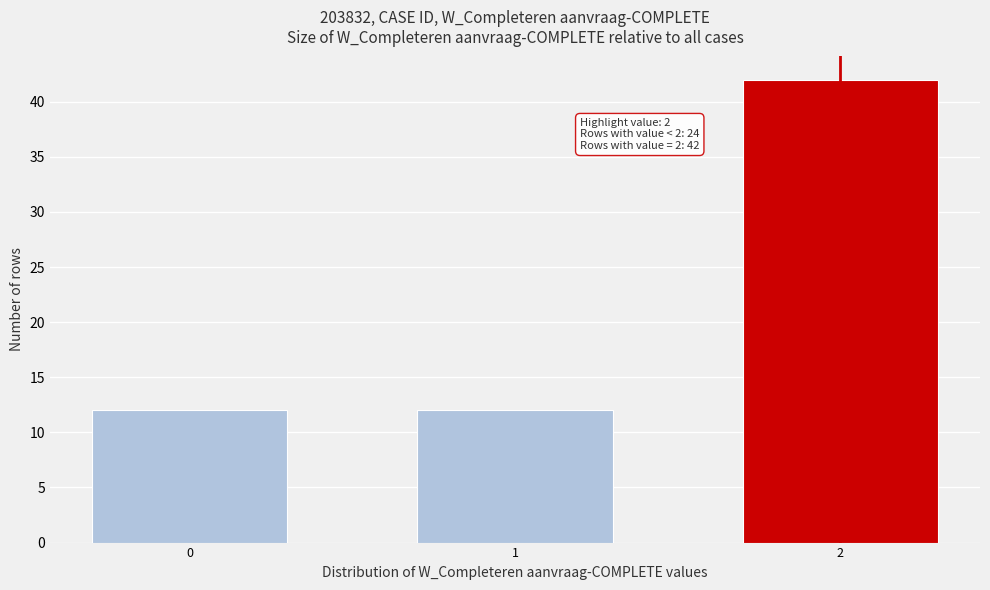

Reading left to right, transcribe all the data shown in this chart.

0=12	1=12	2=42